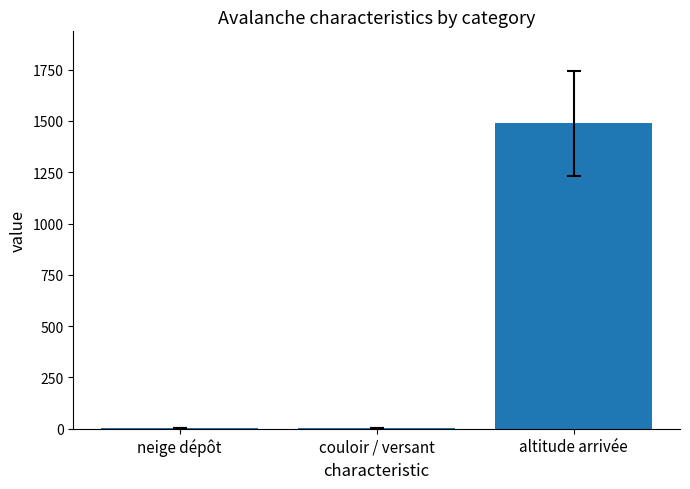

Is it true that the value at altitude arrivée is 1490.0?

True